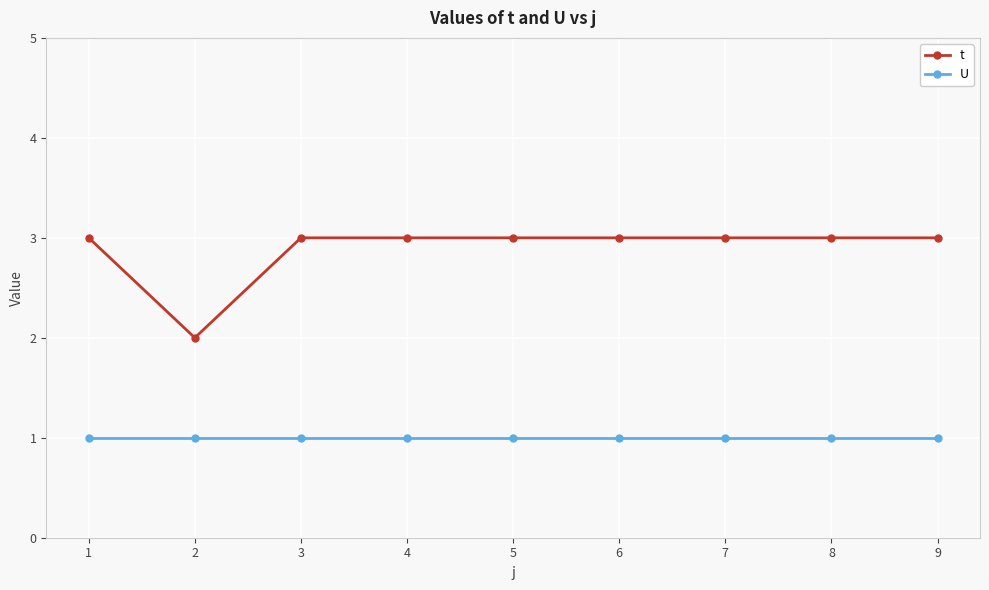

True or false: U and t intersect in this chart.

False